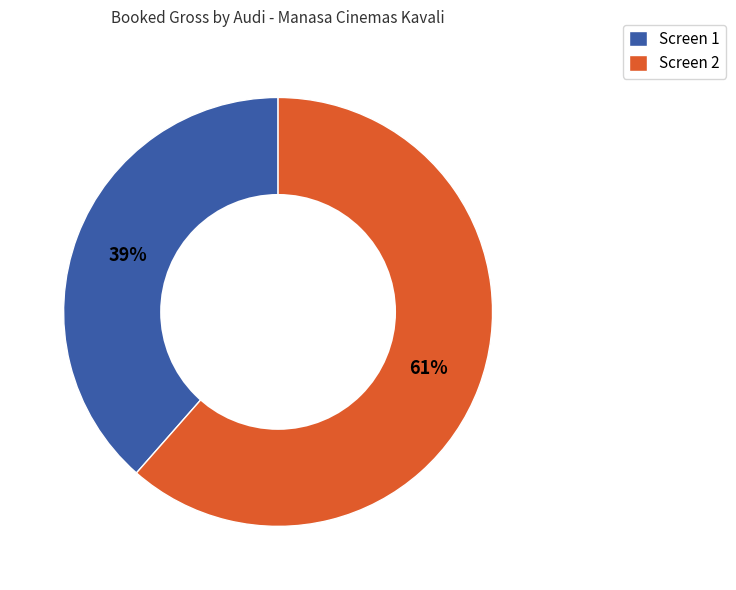

Is it true that Screen 2 is 76% of the pie?

False